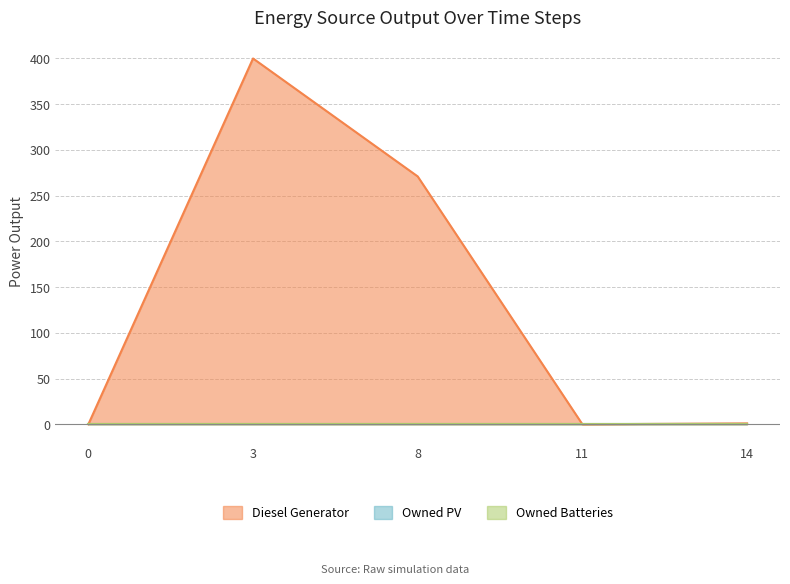

True or false: Diesel Generator and Owned Batteries cross at least once.

False